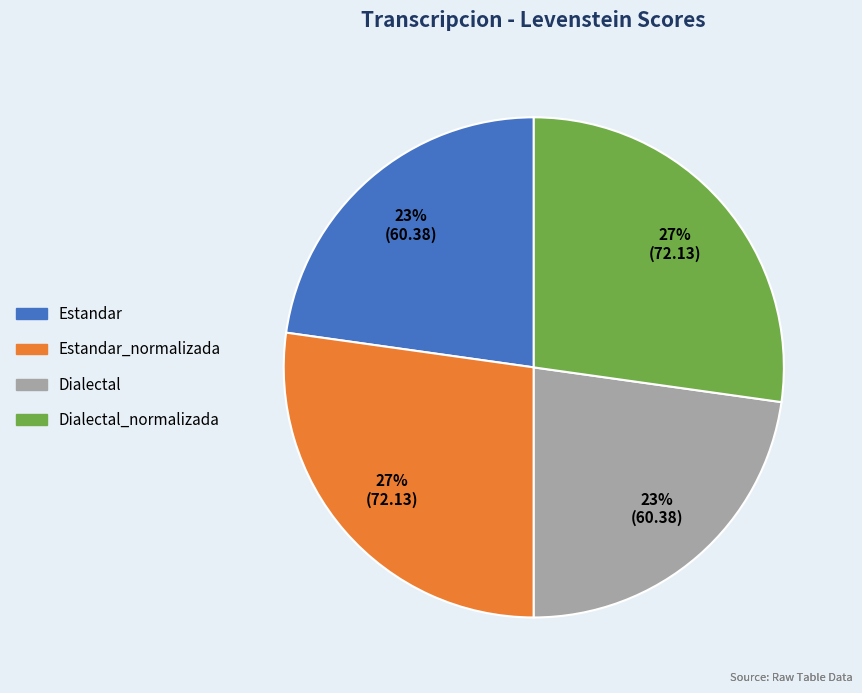

To the nearest percent, what is the average slice percentage?

25%